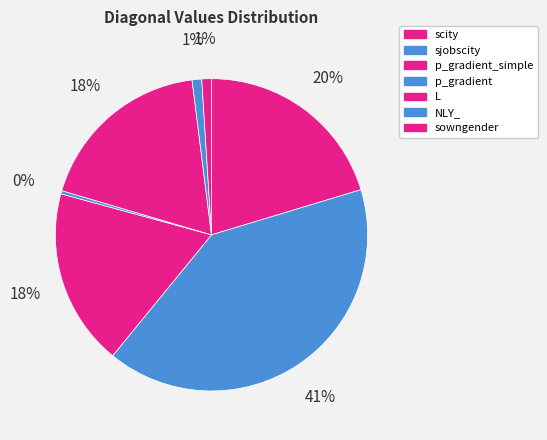

Is there a majority slice in this chart?

No